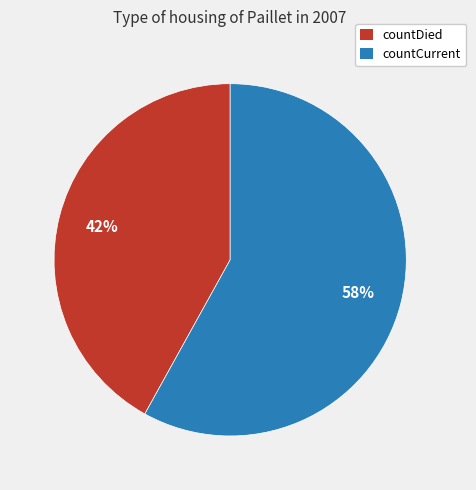

To the nearest percent, what is the difference between the largest and smallest slice percentages?

16%